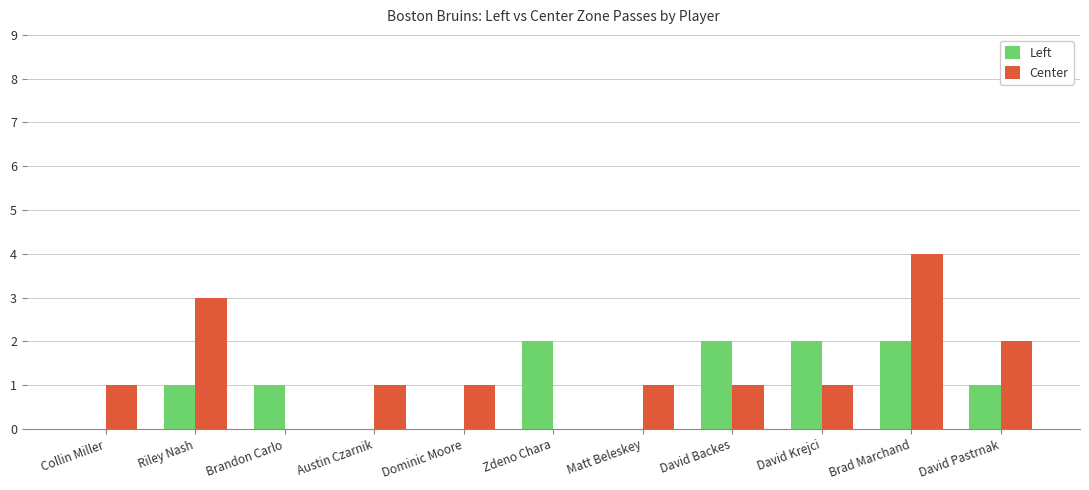

Reading left to right, list all the values displayed in this chart.

Left: 0	1	1	0	0	2	0	2	2	2	1
Center: 1	3	0	1	1	0	1	1	1	4	2